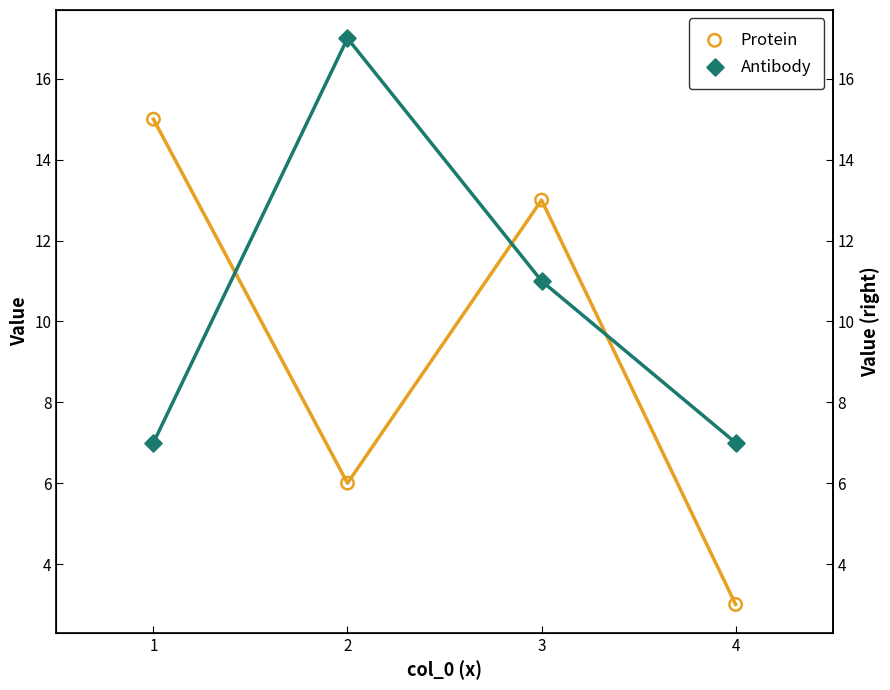

What is the total value across all series at 1?

22